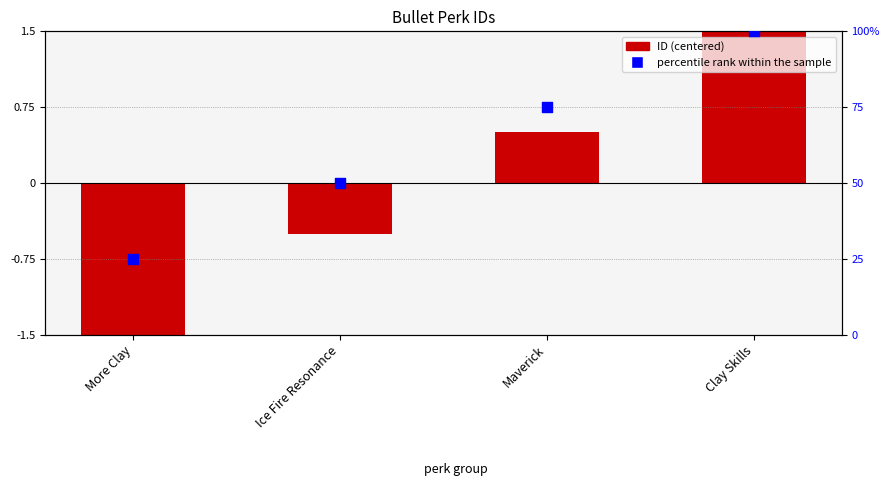

Which series has the largest Y range (max minus min)?

percentile rank within the sample